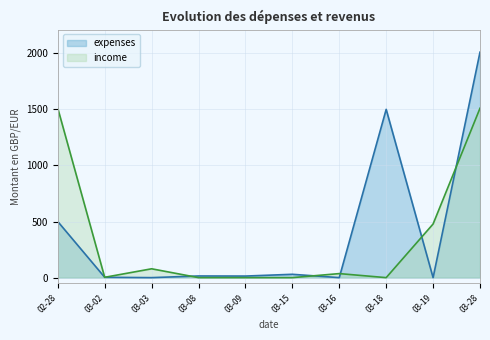

At which label does expenses reach its minimum?

2022-03-02